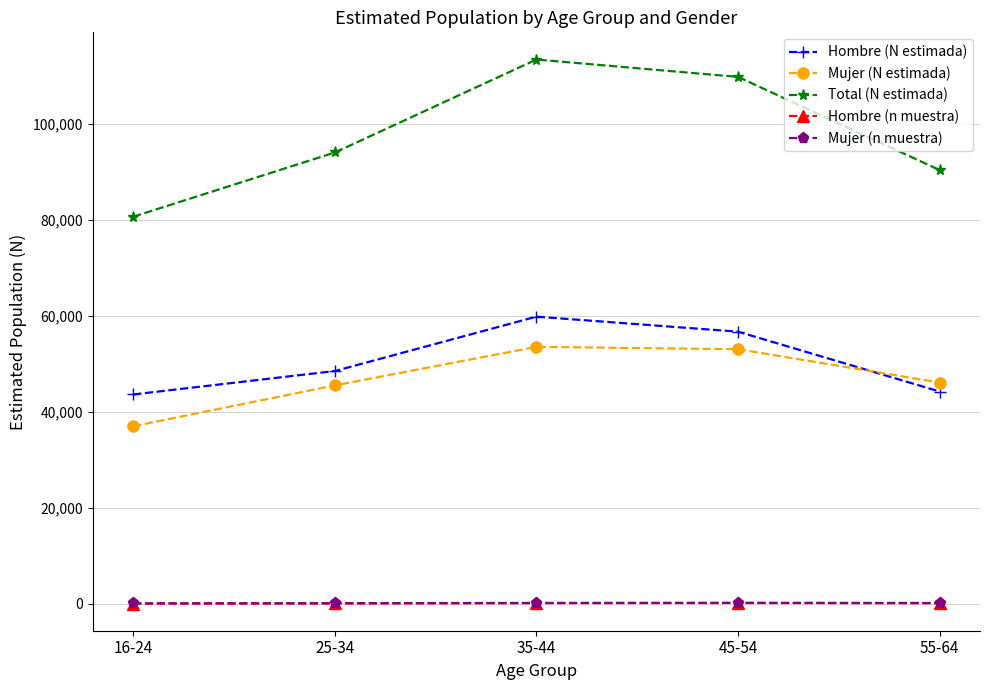

The value of Mujer (N estimada) at 35-44 is 82726. True or false?

False